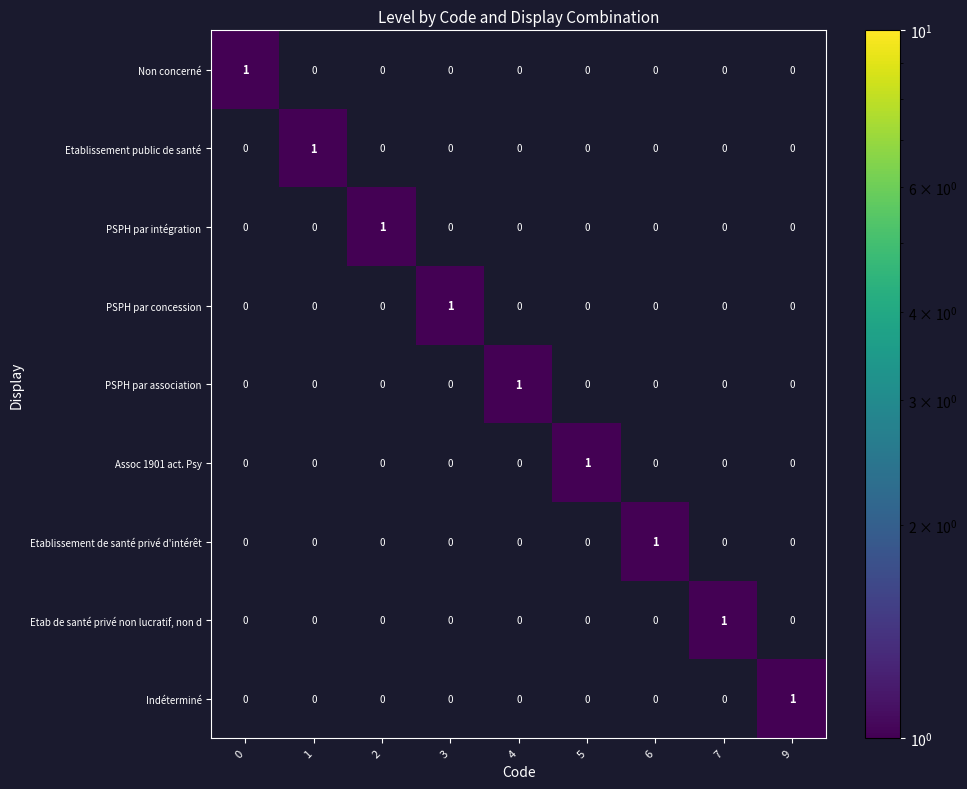

Is it true that PSPH par concession equals 0 at 6?

True